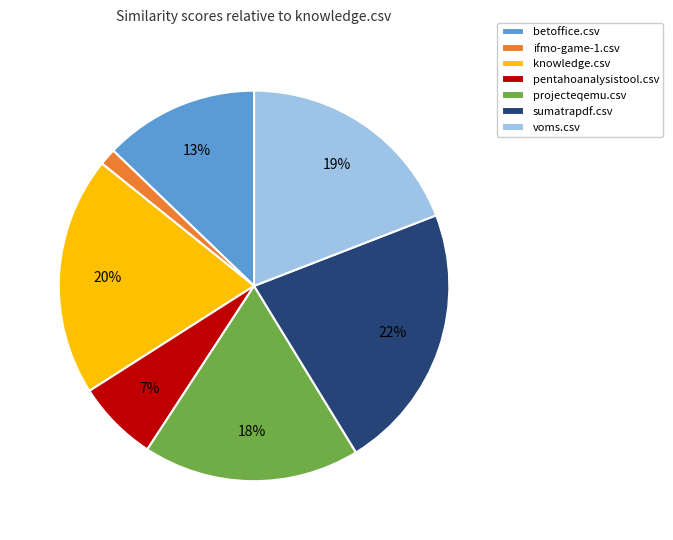

How many slices are in this pie chart?

7